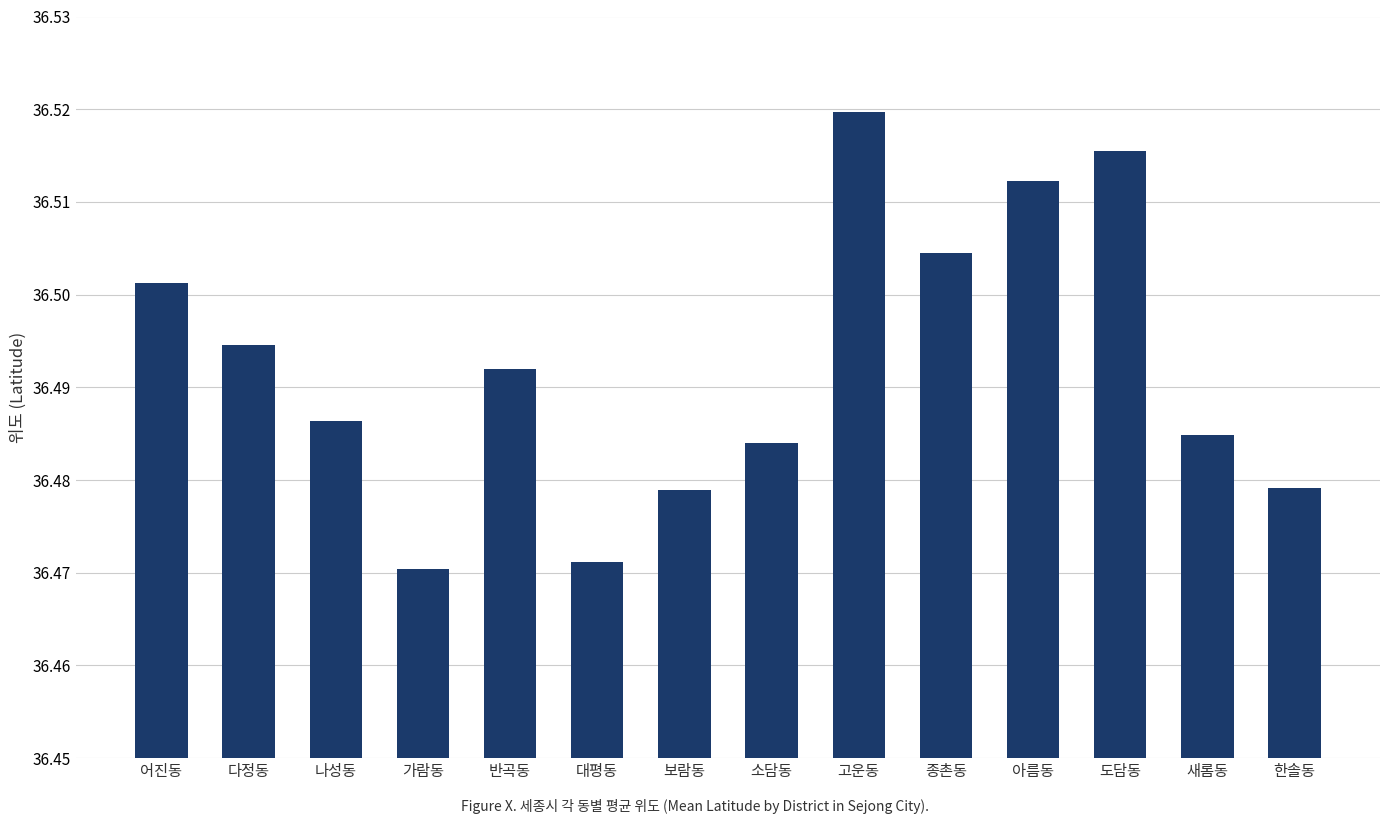

Count the values in the range 36 to 37.

14